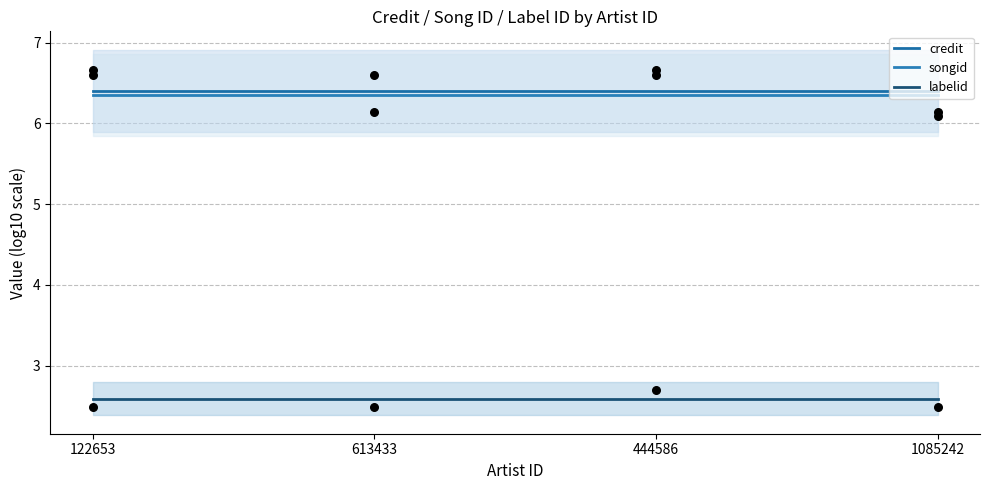

At which category is the sum across all series the highest?

122653